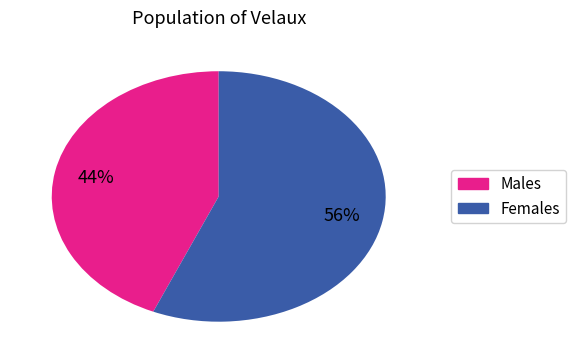

To the nearest percent, what is the average slice percentage?

50%